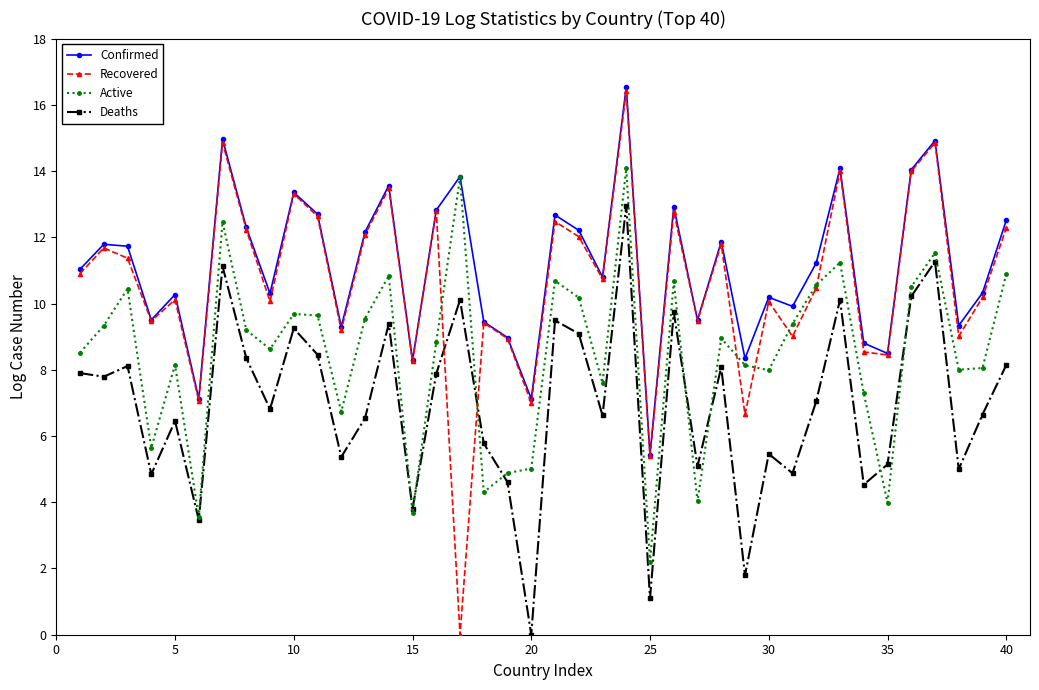

Which series has the widest spread of values?

Recovered